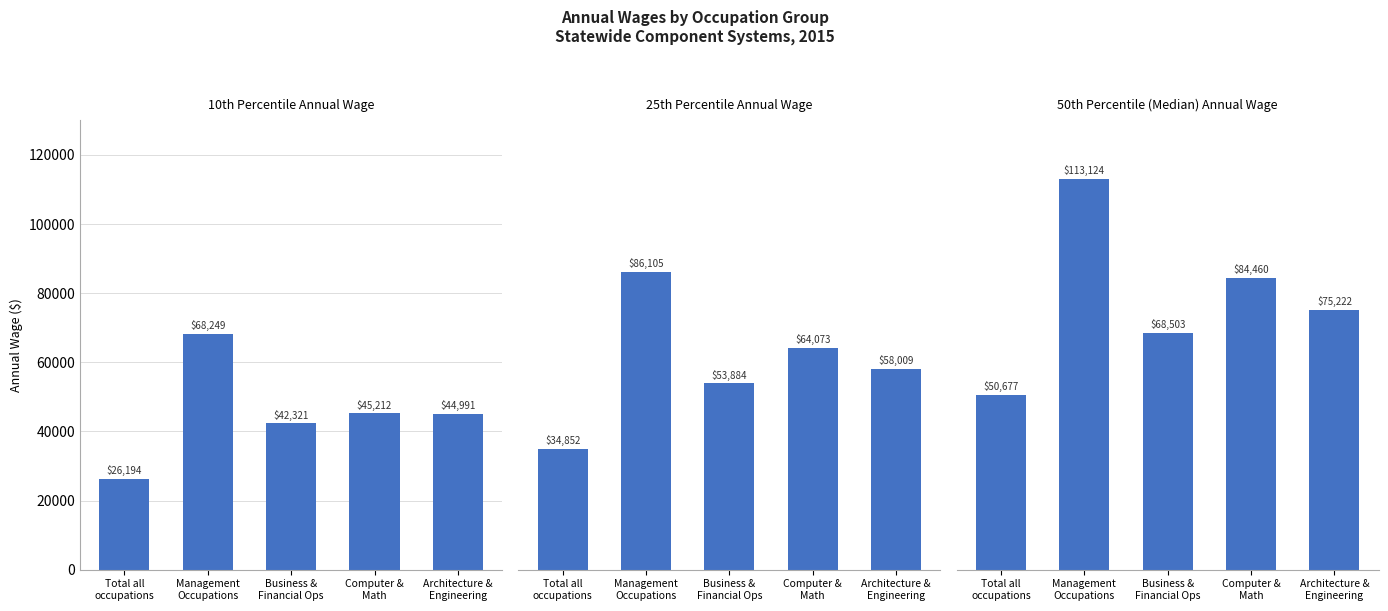

Are the bars horizontal?

No